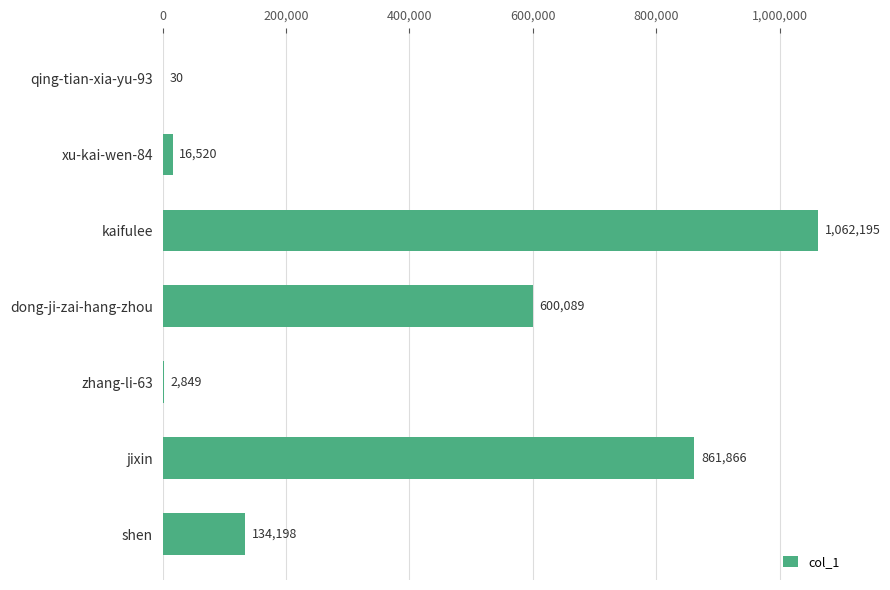

True or false: the data shows 30 at qing-tian-xia-yu-93.

True